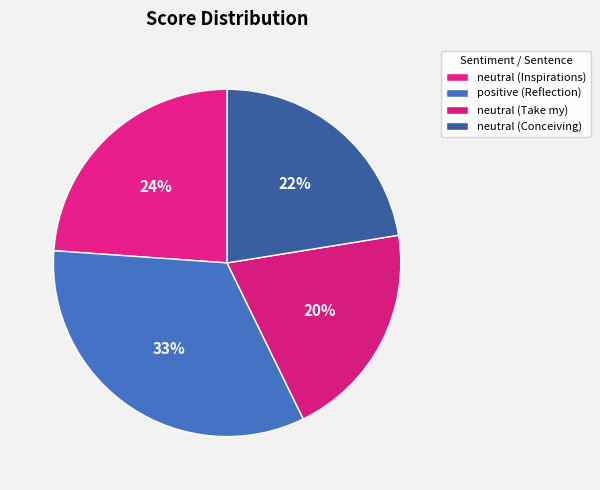

Count the number of slices in the pie.

4